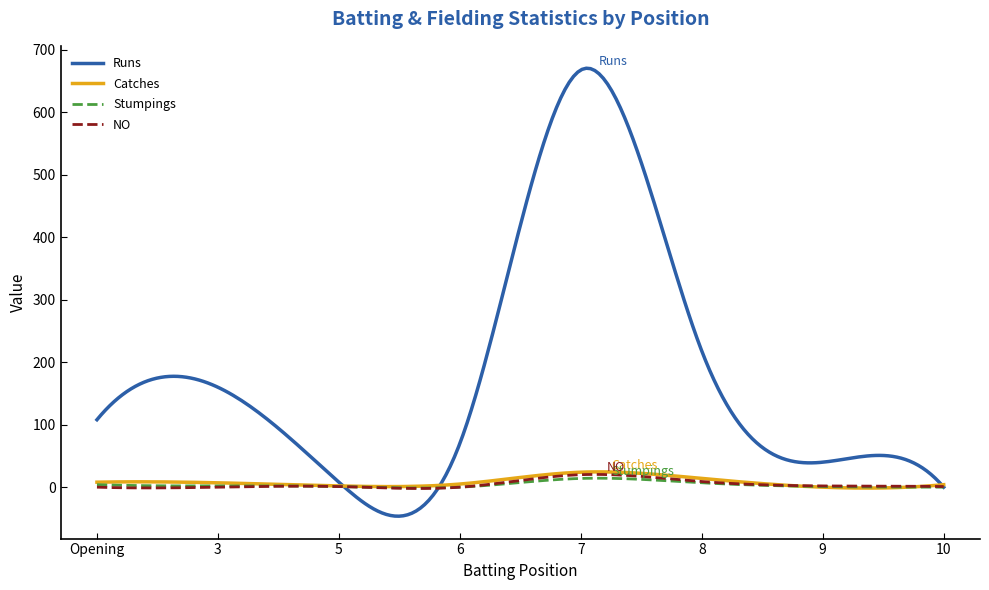

Which series has the widest spread of values?

Runs